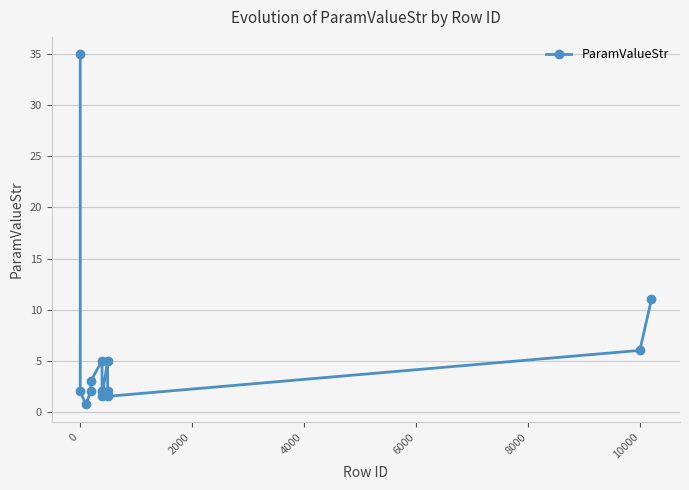

How many points are higher than both their immediate neighbors (excluding endpoints)?

2